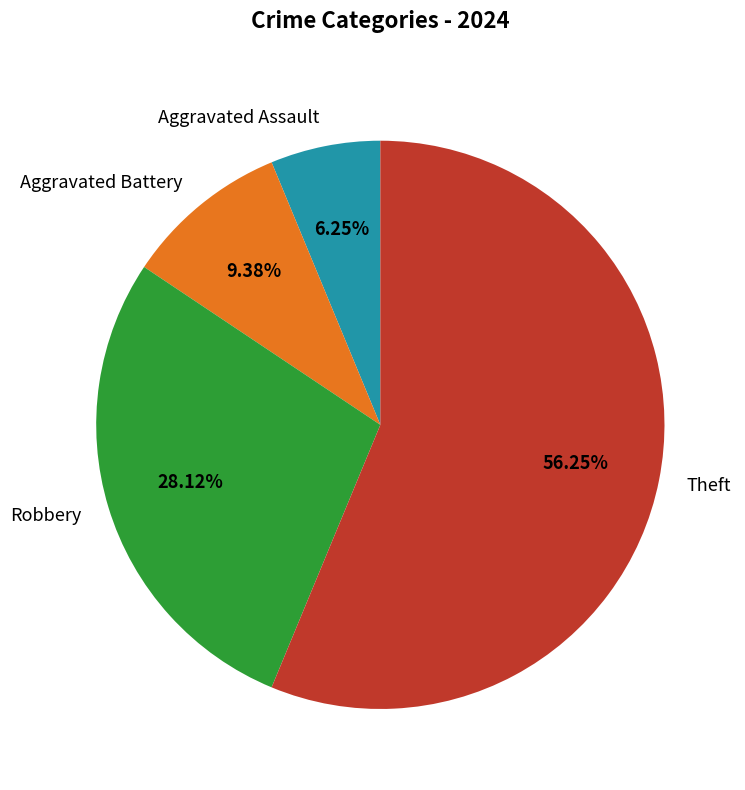

To the nearest percent, what is the average slice percentage?

25%